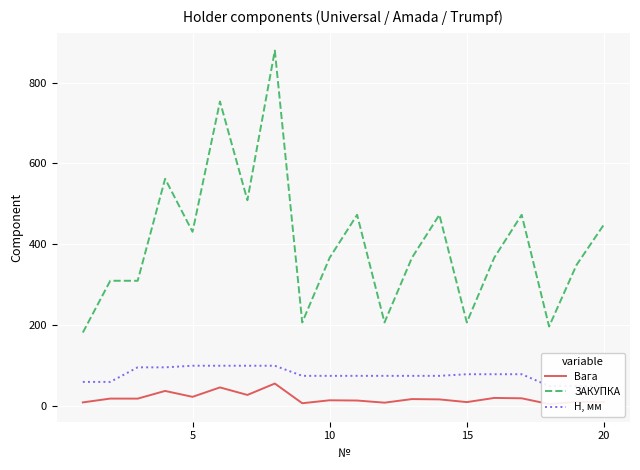

What is the maximum value for ЗАКУПКА?

879